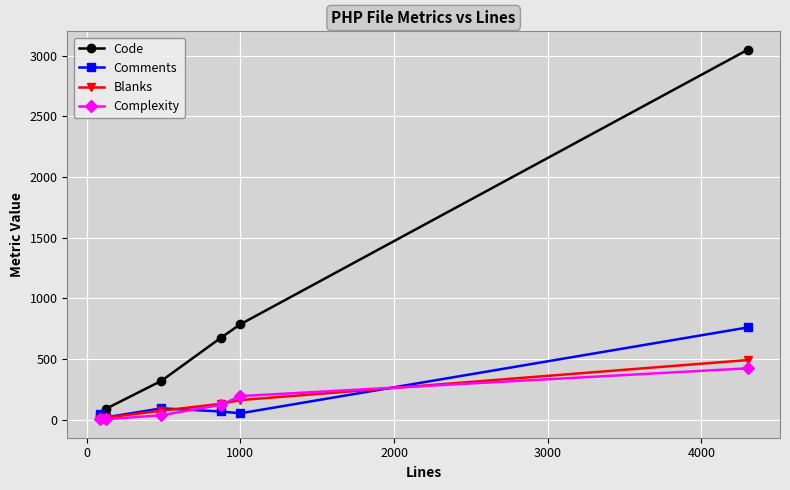

What is the maximum value for Comments?

760